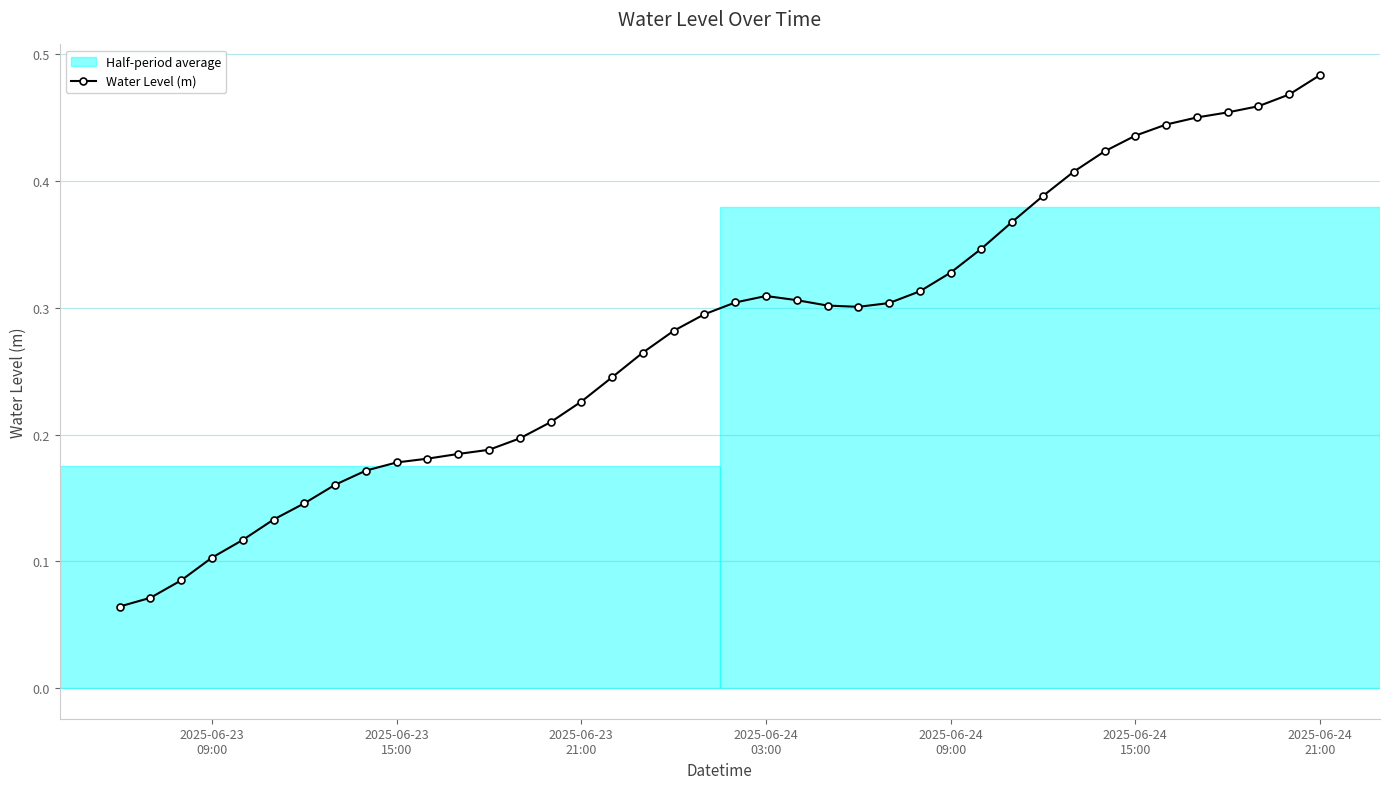

Does the chart have visible grid lines?

Yes